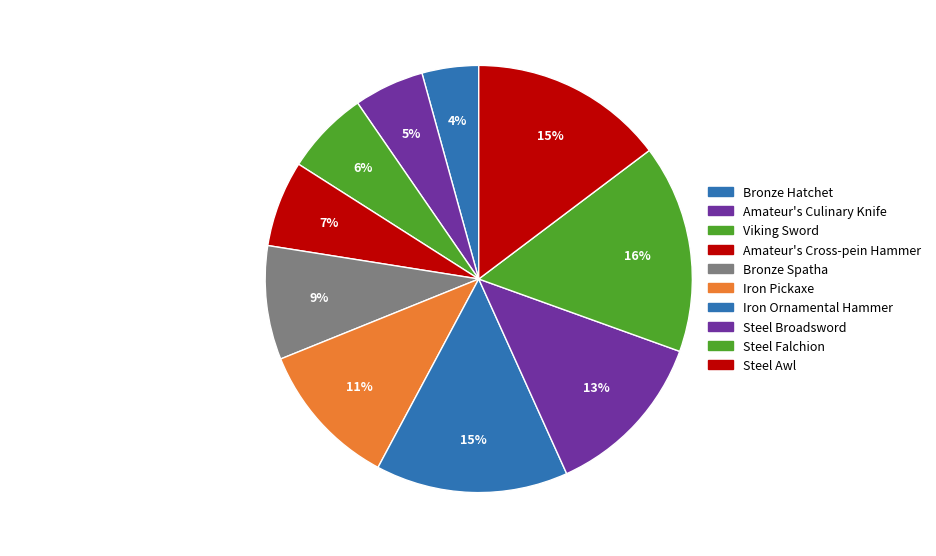

Is the sum of Steel Falchion and Iron Pickaxe greater than half?

No